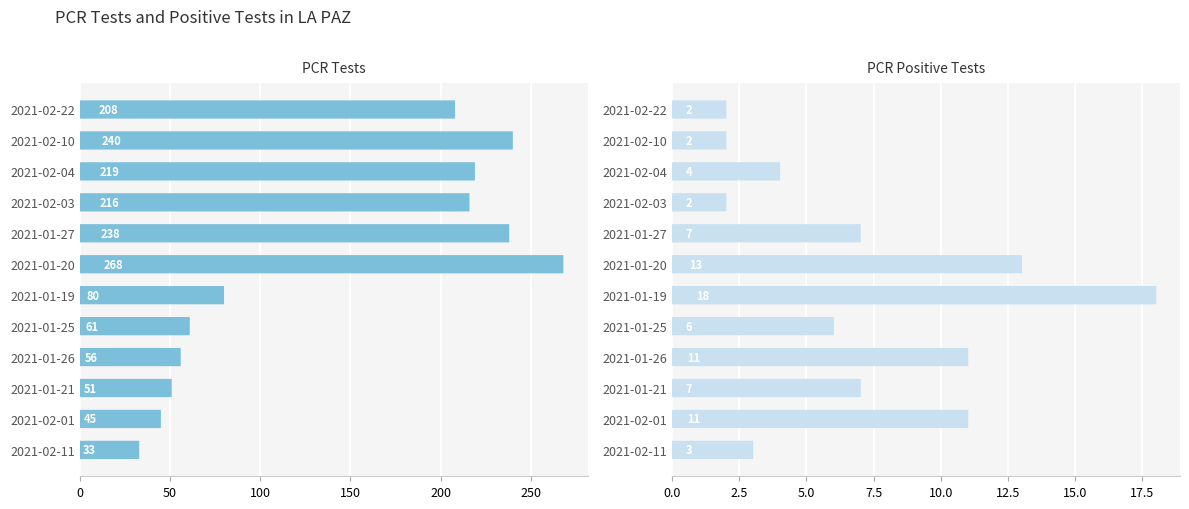

Is it true that PCR Positive Tests equals 13 at 2021-01-20?

True